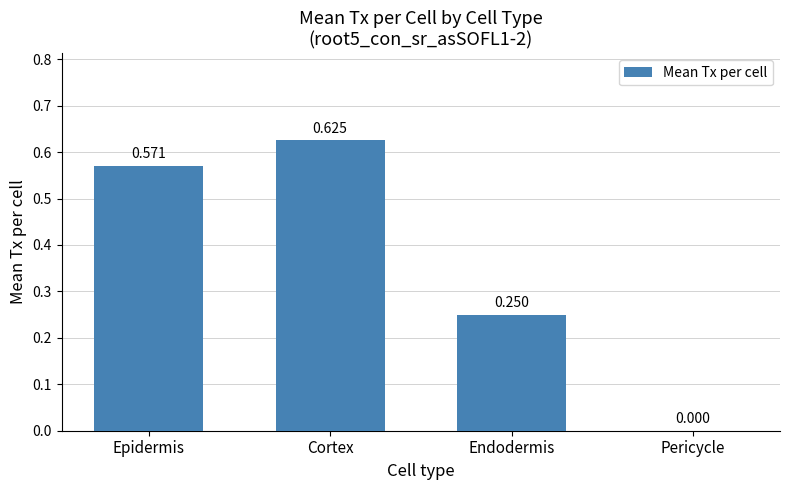

Between Epidermis and Endodermis, which is larger?

Epidermis